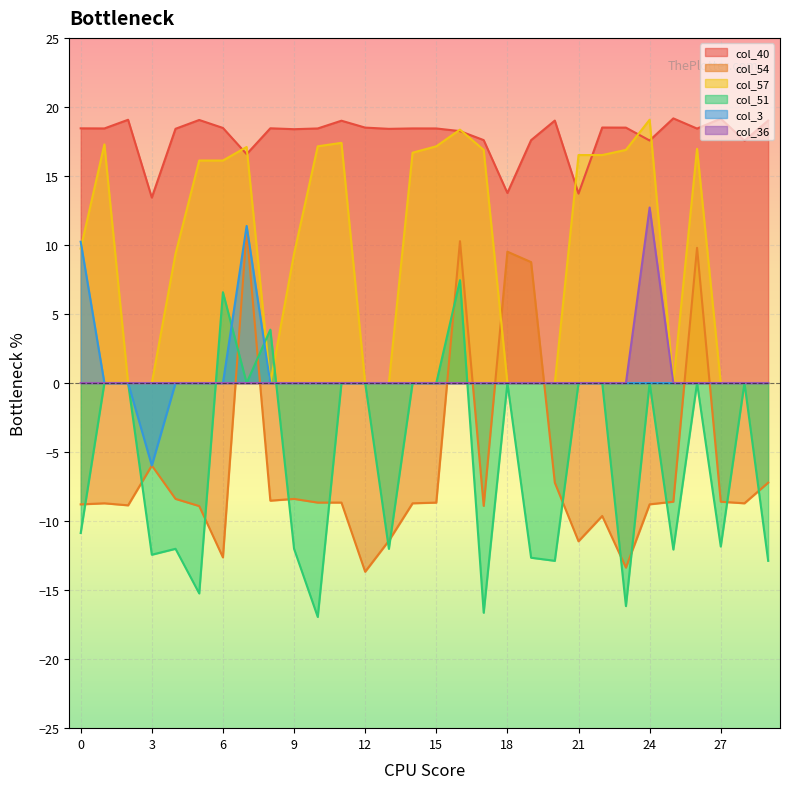

What are all the series names shown in the legend?

col_40, col_54, col_57, col_51, col_3, col_36